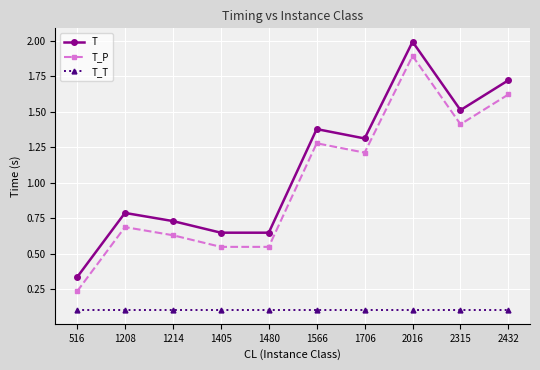

Which category has the lowest value in the T_P series?

516